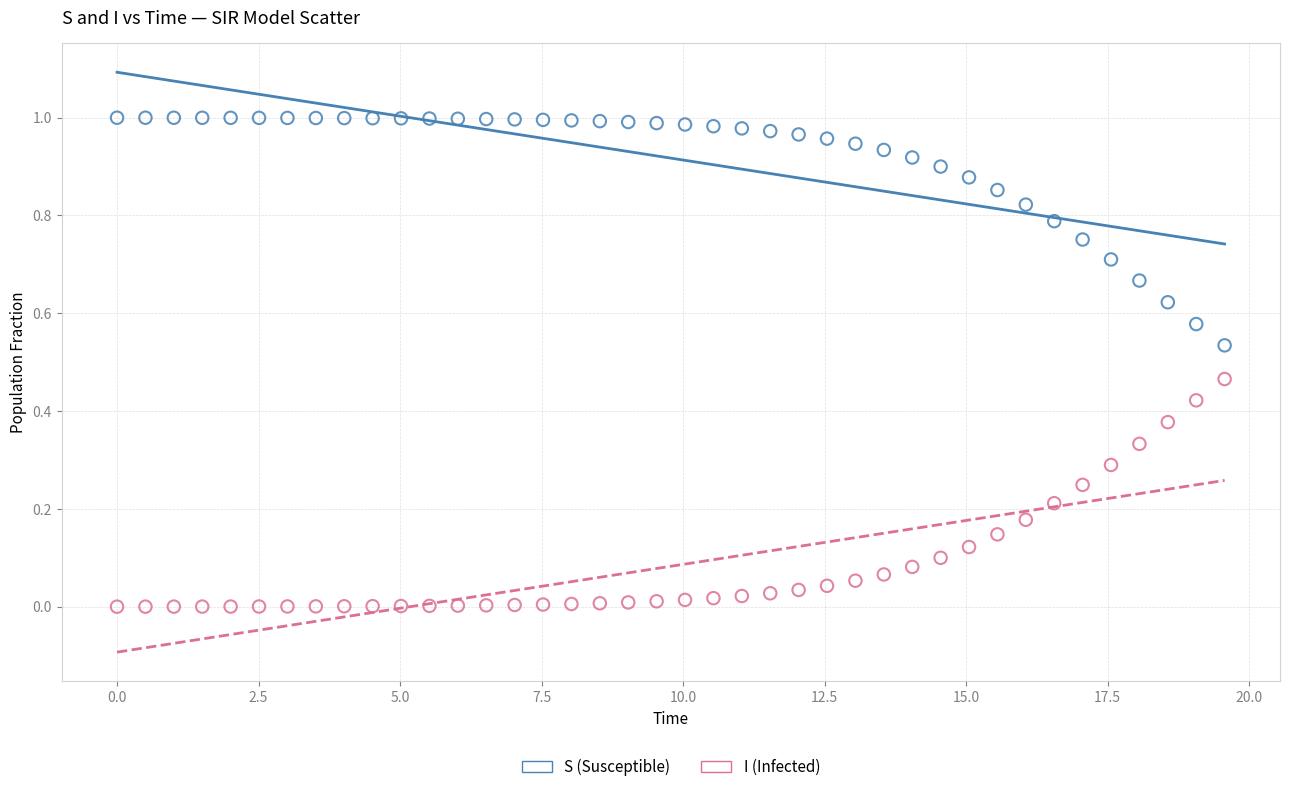

Across all data points, what is the range of X values (max minus min)?

19.6